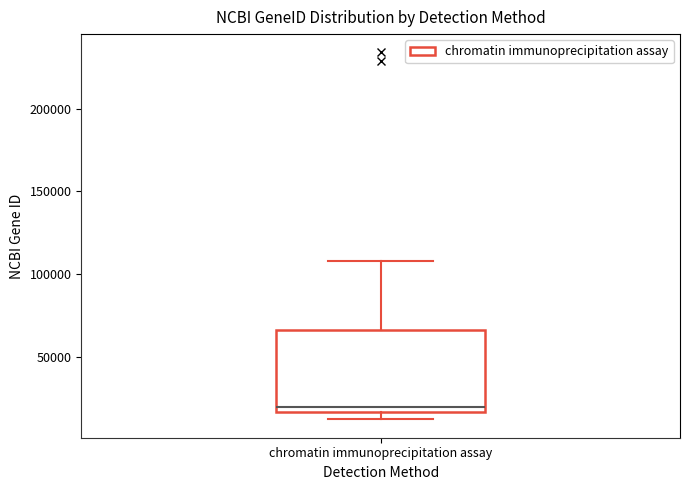

Where does the median line of the box for chromatin immunoprecipitation assay sit on the y-axis? The values are not printed on the chart, so give them approximately, as read against the axis.

20000